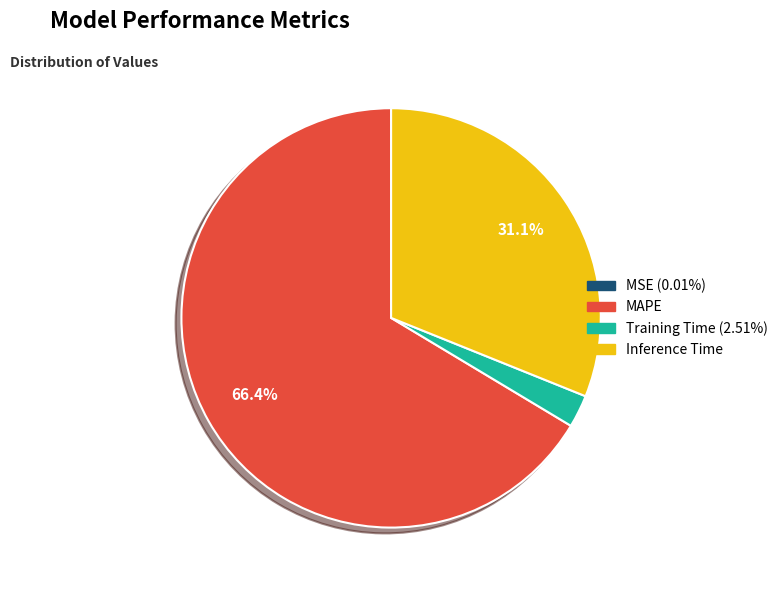

What is the change in value from MSE to Training Time?

+0.1